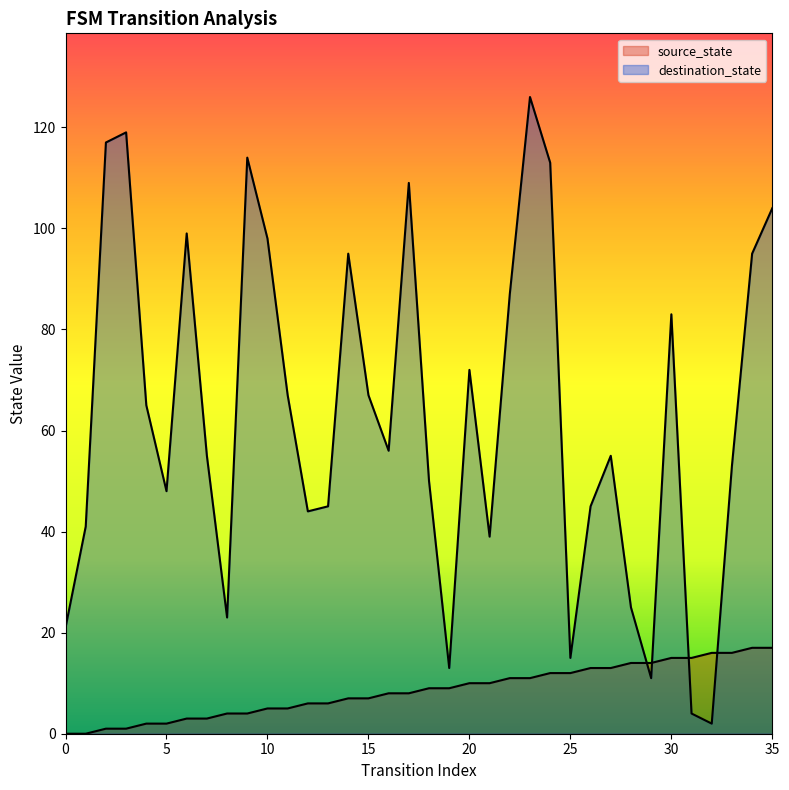

Reading right to left, extract all data points from this chart.

source_state: 17	17	16	16	15	15	14	14	13	13	12	12	11	11	10	10	9	9	8	8	7	7	6	6	5	5	4	4	3	3	2	2	1	1	0	0
destination_state: 104	95	53	2	4	83	11	25	55	45	15	113	126	87	39	72	13	50	109	56	67	95	45	44	67	98	114	23	55	99	48	65	119	117	41	21